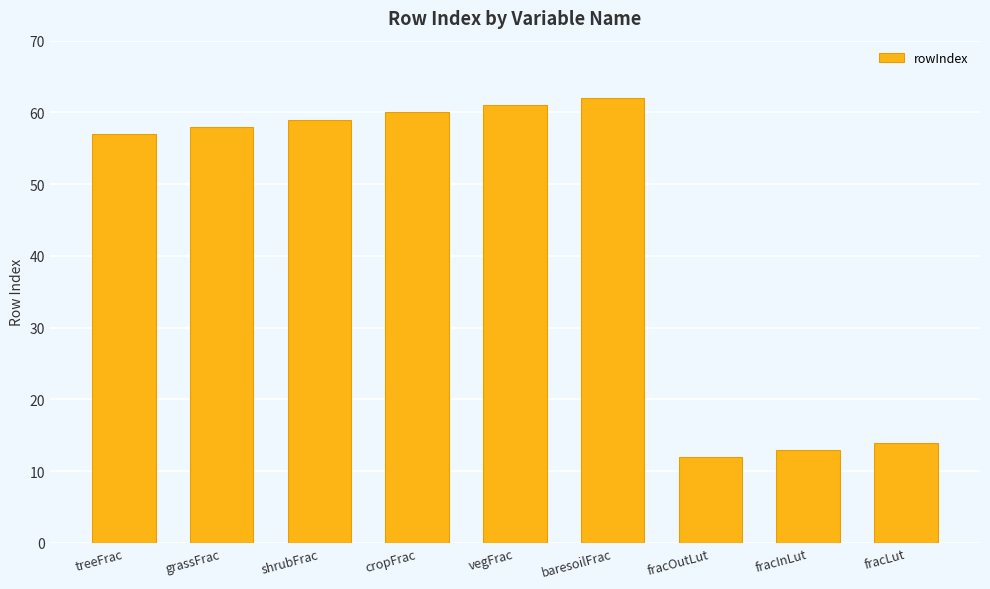

How many categories are shown in the chart?

9